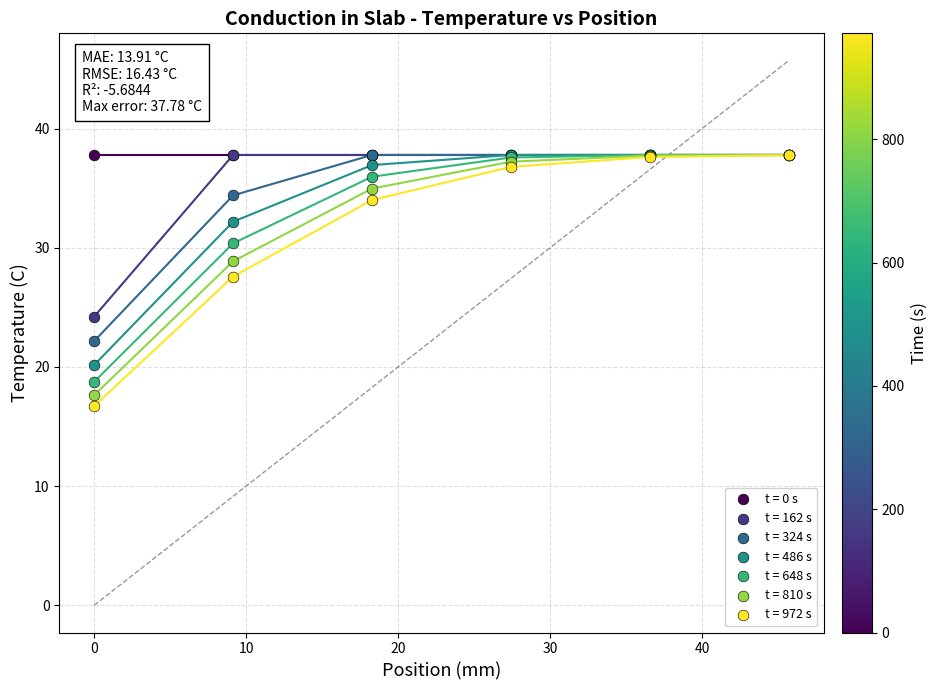

Across all series, what Y value is closest to 27?

27.6